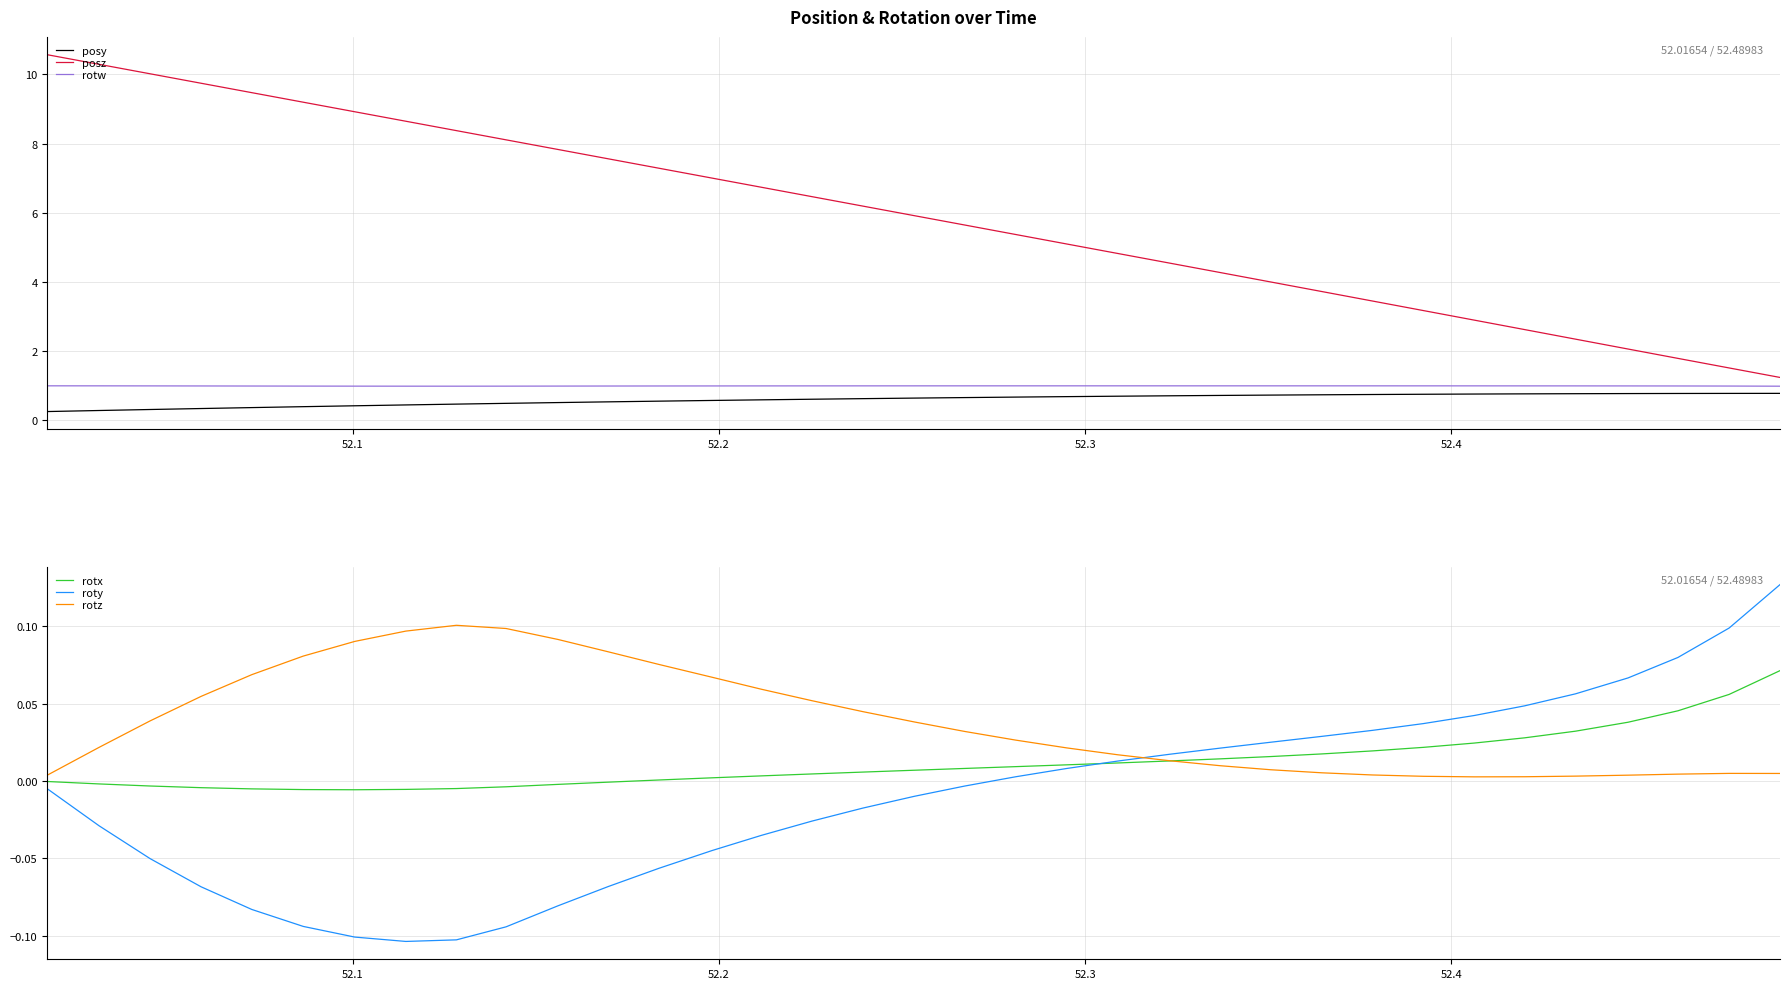

Which series has the largest total across all categories?

posz